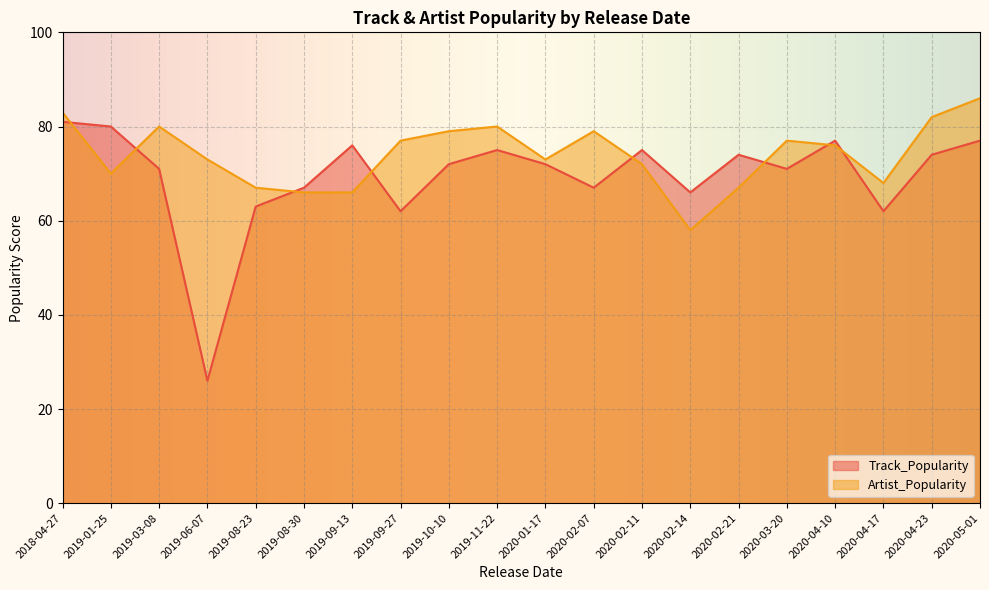

Where is the first local maximum for Artist_Popularity?

2019-03-08